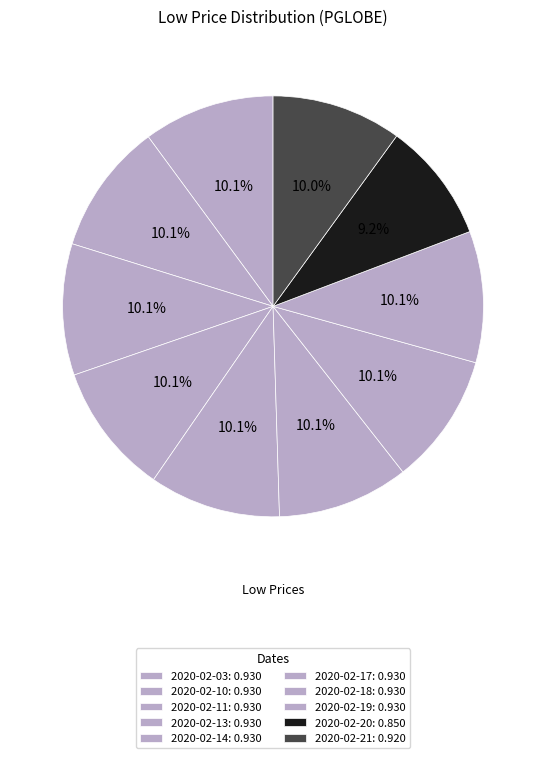

What is the change in value from 2020-02-19 to 2020-02-20?

-0.1